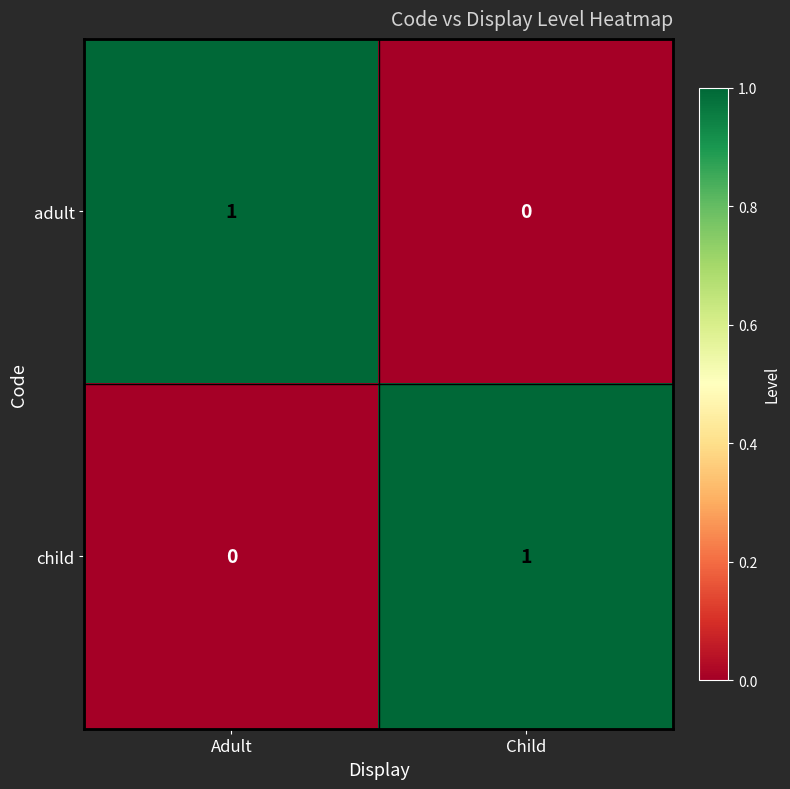

Where is adult nearest to the value 0?

Child